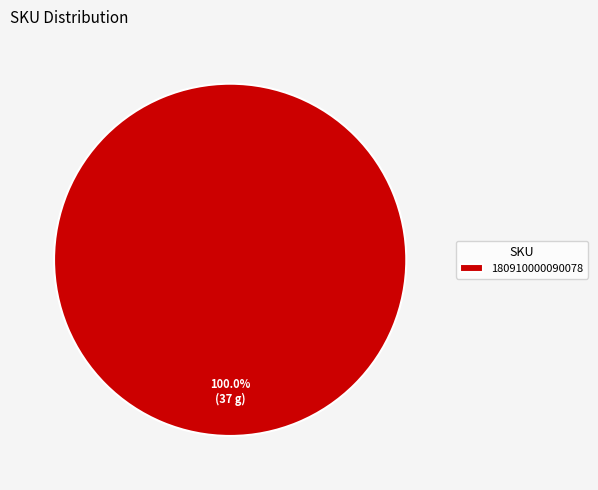

Rank the categories by value from highest to lowest.

180910000090078